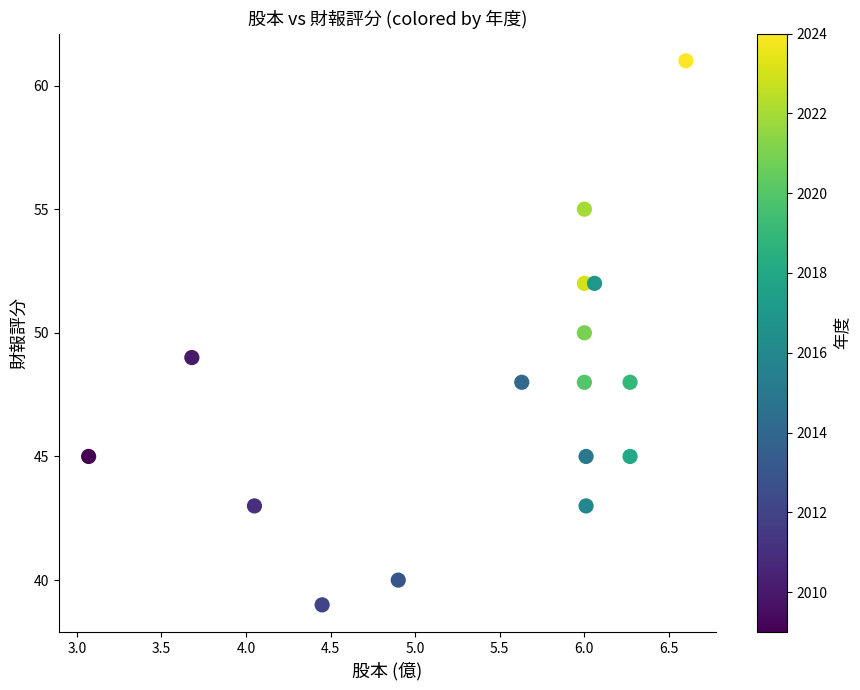

What is the range of Y values (max minus min)?

22